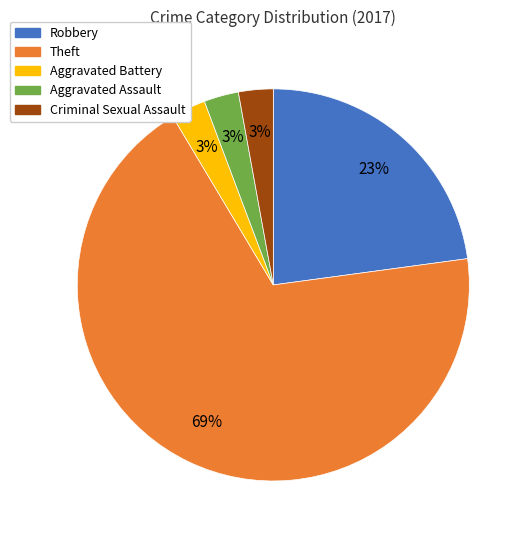

Is there a majority slice in this chart?

Yes